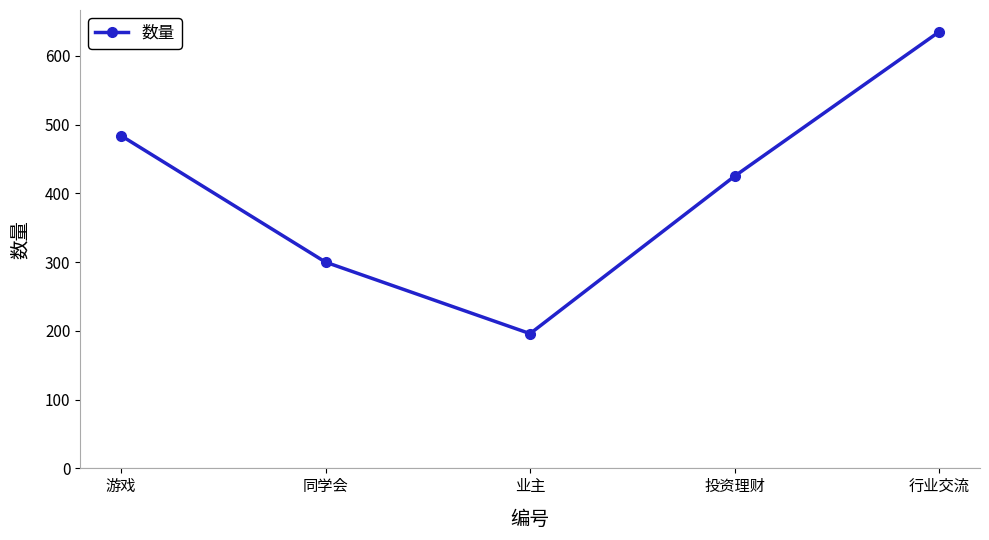

Read the value at 同学会.

300